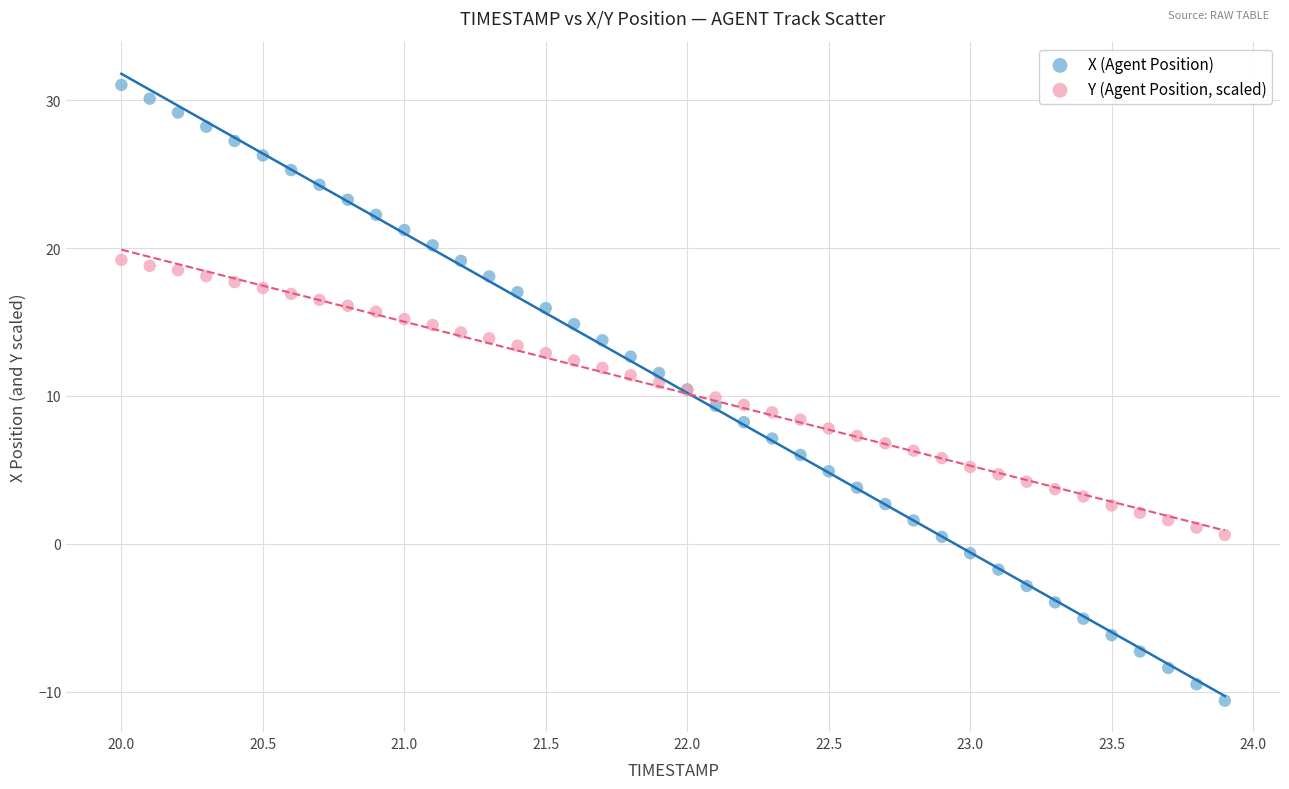

Which series has the widest spread of Y values?

X (Agent Position)